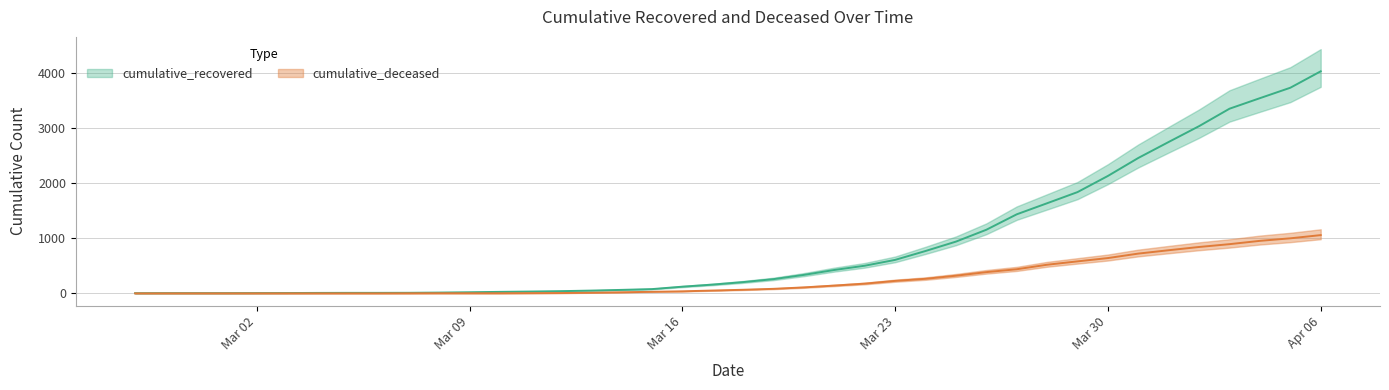

What is the difference between the maximum and minimum values in the cumulative_recovered series?

4023